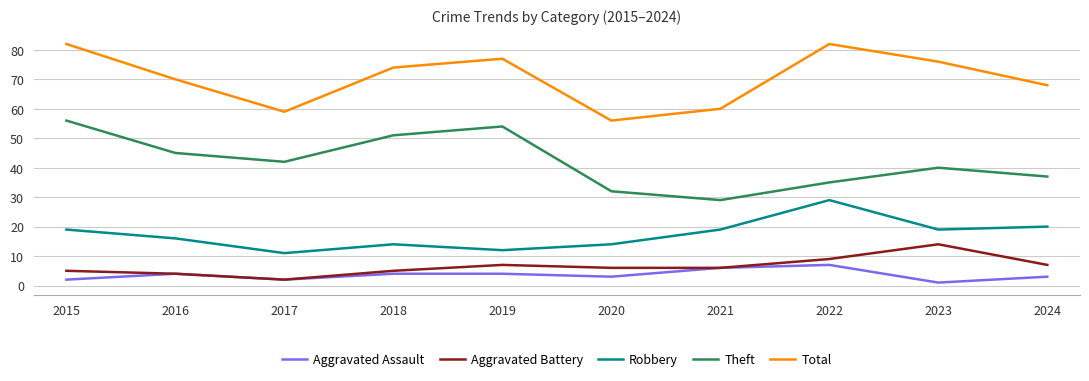

Rank the series at 2024 from highest to lowest value.

Total, Theft, Robbery, Aggravated Battery, Aggravated Assault